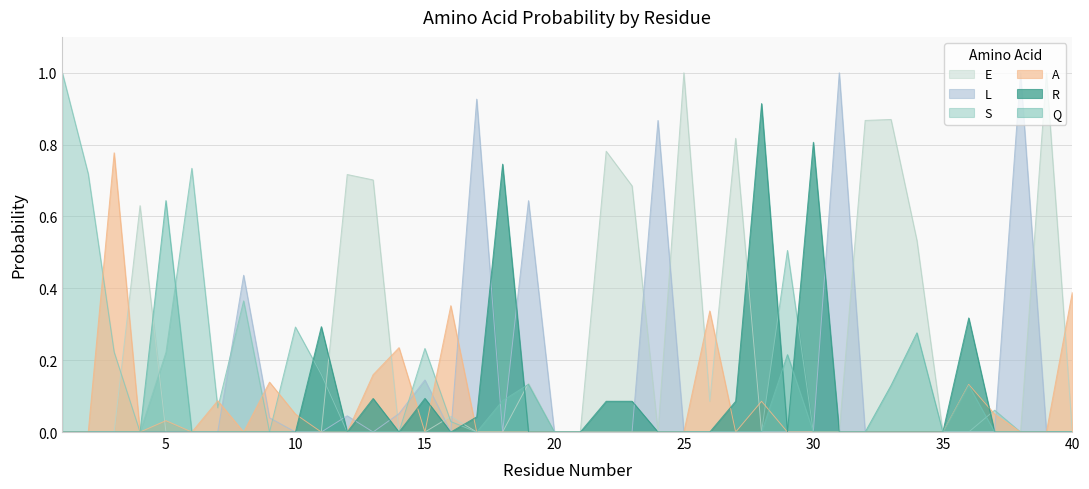

True or false: L has more than 0 points higher than both neighbors.

True